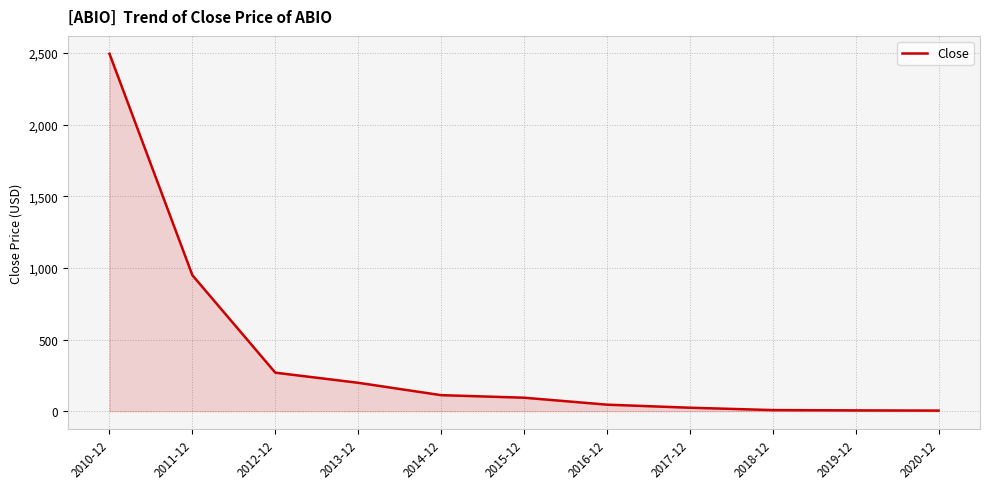

What is the ratio of the value at 2011-12 to the value at 2015-12?

10.1